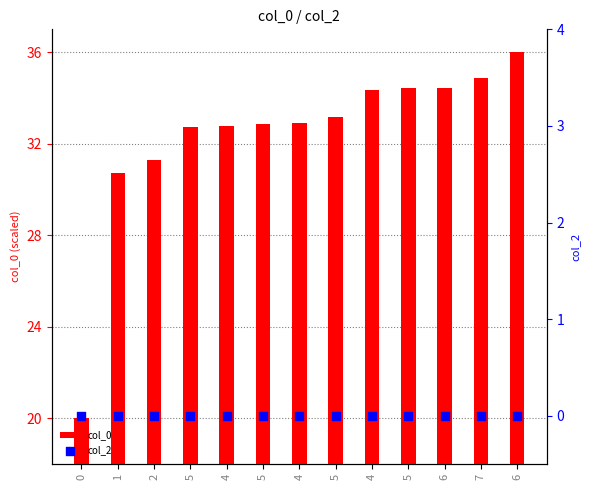

Which series reaches the maximum Y coordinate?

col_0